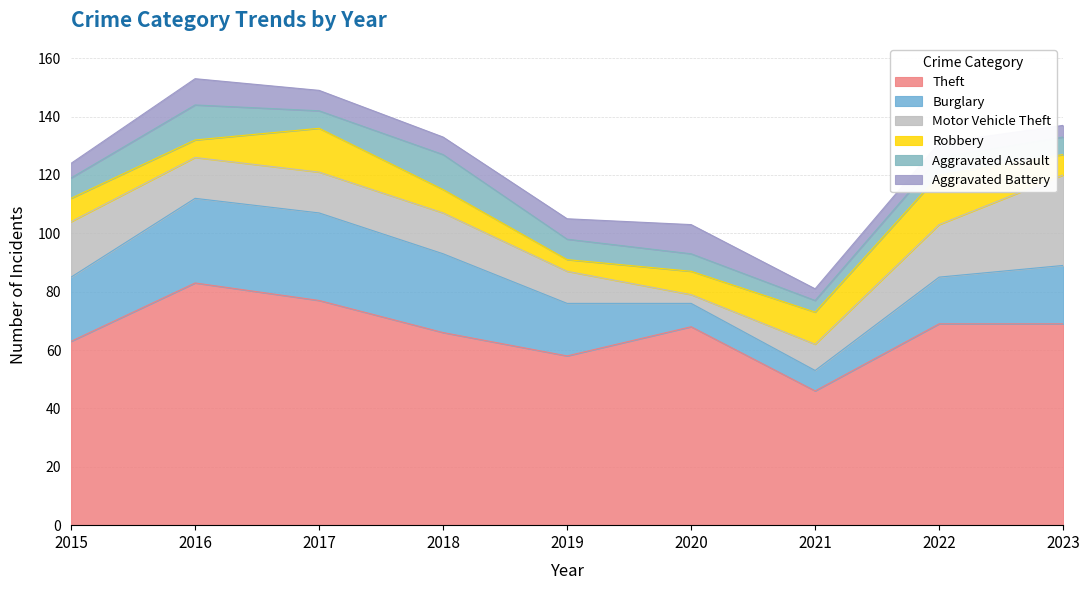

Rank the categories by Motor Vehicle Theft value from lowest to highest.

2020, 2021, 2019, 2016, 2017, 2018, 2022, 2015, 2023